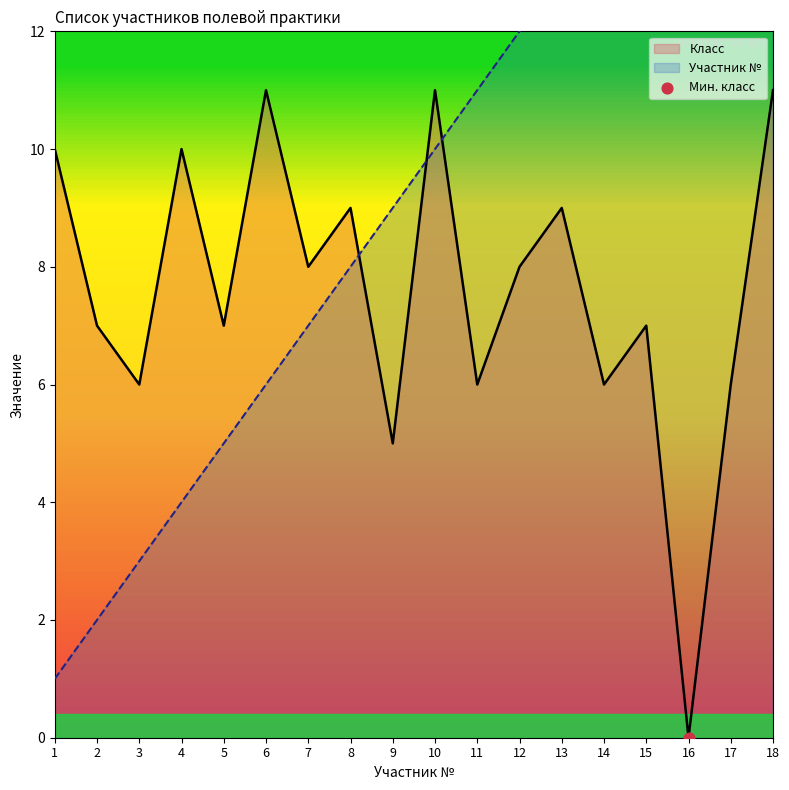

Which series has the largest total across all categories?

Участник №